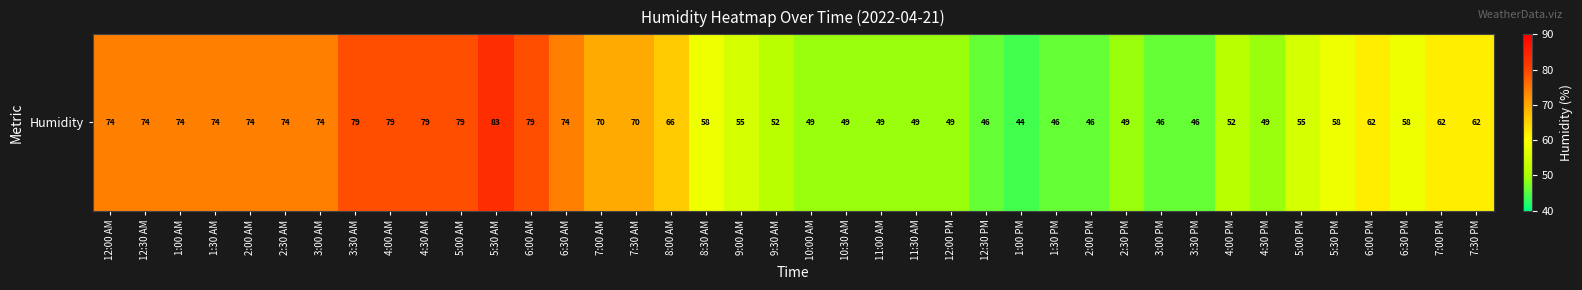

The chart shows a value of 52 at 4:00 AM. True or false?

False